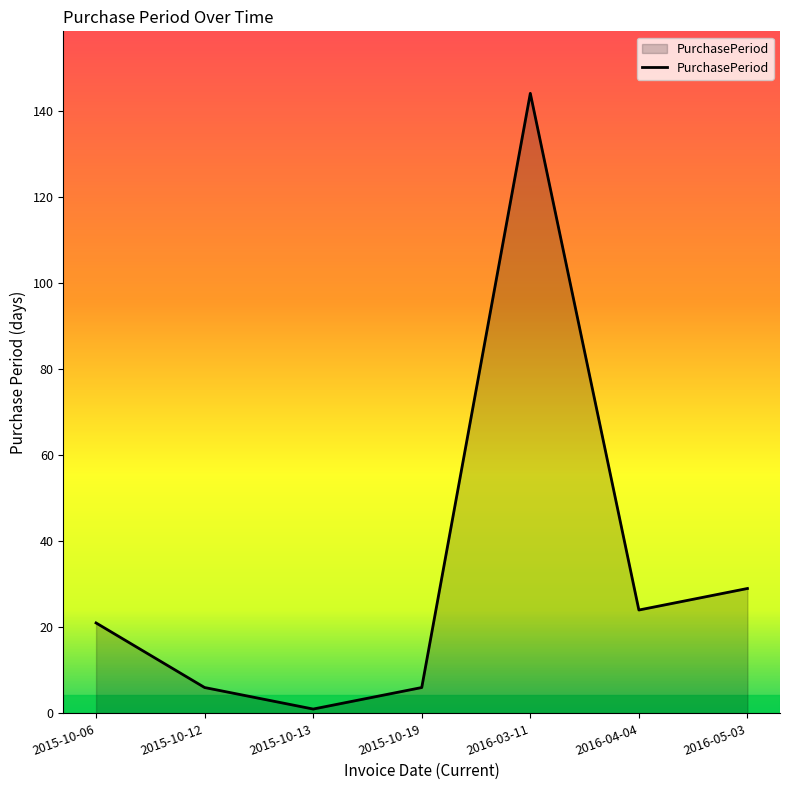

What is the change in value from 2016-03-11 to 2016-05-03?

-115